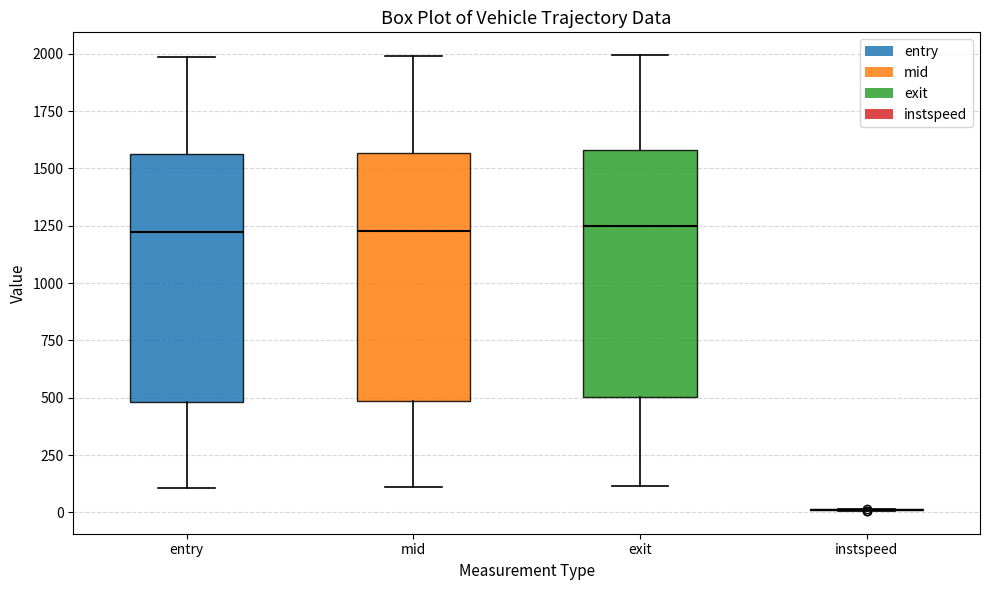

Reading left to right, read every box against the y-axis: the position of its median line, the range the box covers, and the ends of its whiskers. The values are not printed on the chart, so give them approximately, as read against the axis.

entry: median 1200, box 500 to 1550, whiskers 100 to 2000
mid: median 1250, box 500 to 1550, whiskers 100 to 2000
exit: median 1250, box 500 to 1600, whiskers 100 to 2000
instspeed: box collapsed to a line at 0, whiskers 0 to 0